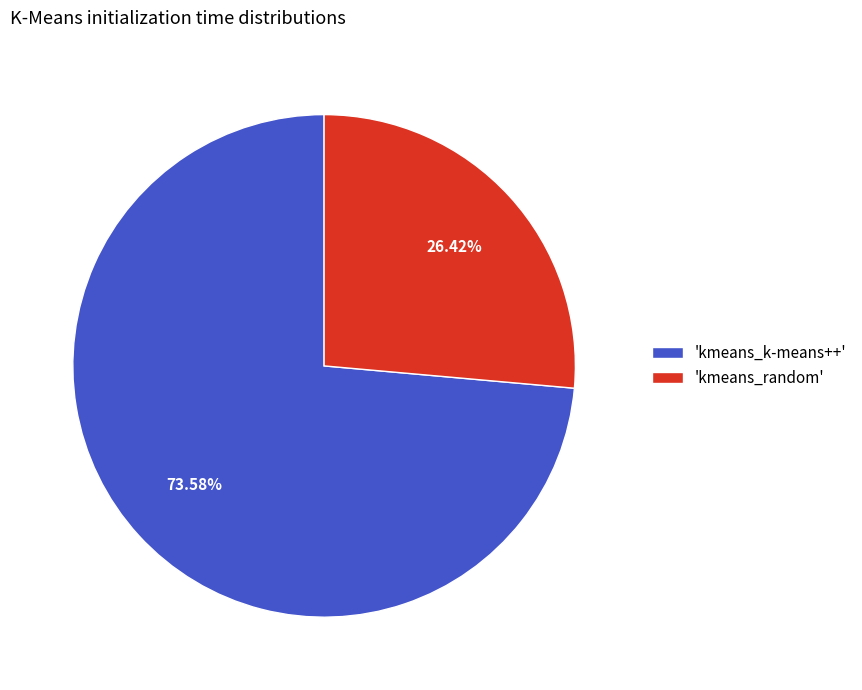

Does any single category account for the majority?

Yes